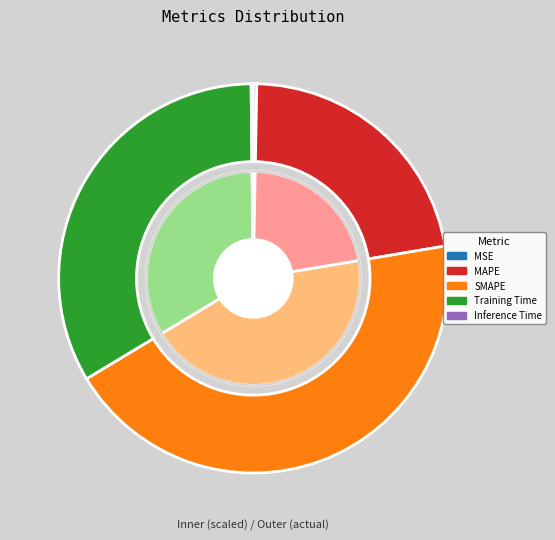

To the nearest percent, what is the difference between the largest and smallest slice percentages?

44%